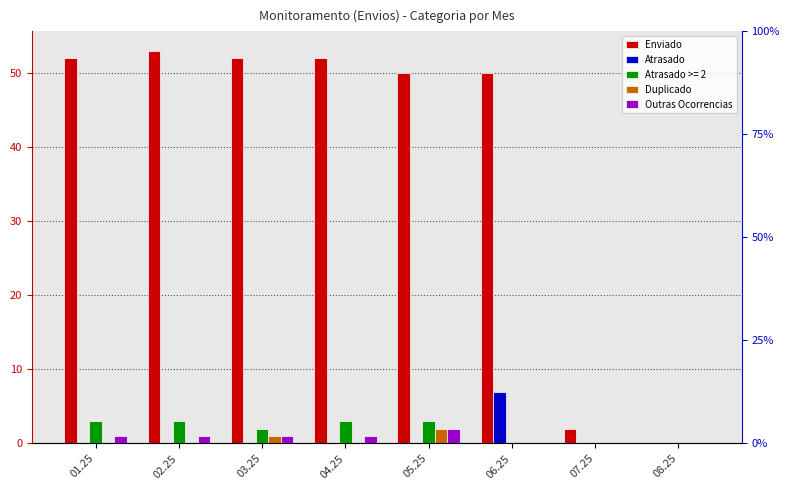

Which series has the widest spread of values?

Enviado